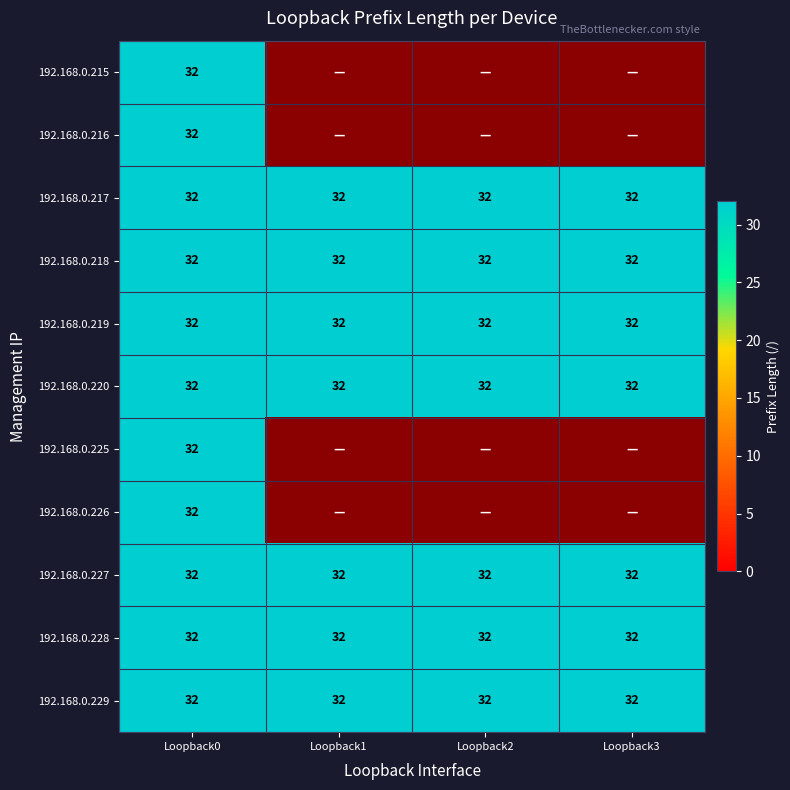

The value of 192.168.0.220 at 192.168.0.217 is 14. True or false?

False